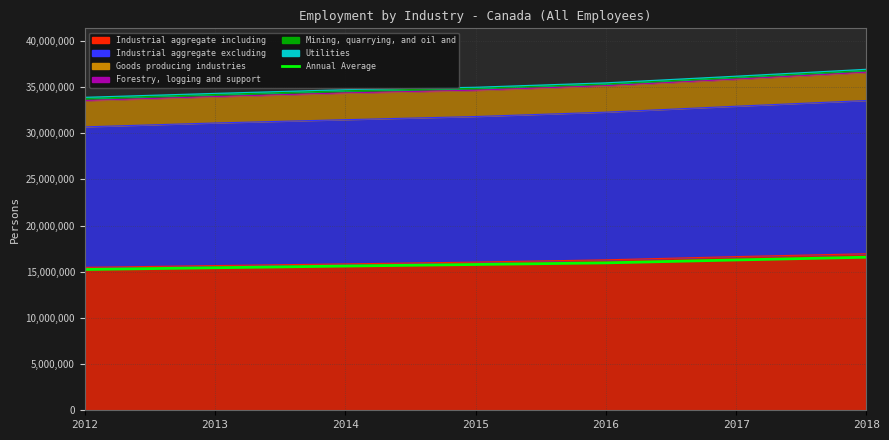

Which category has the lowest value across all series?

2012